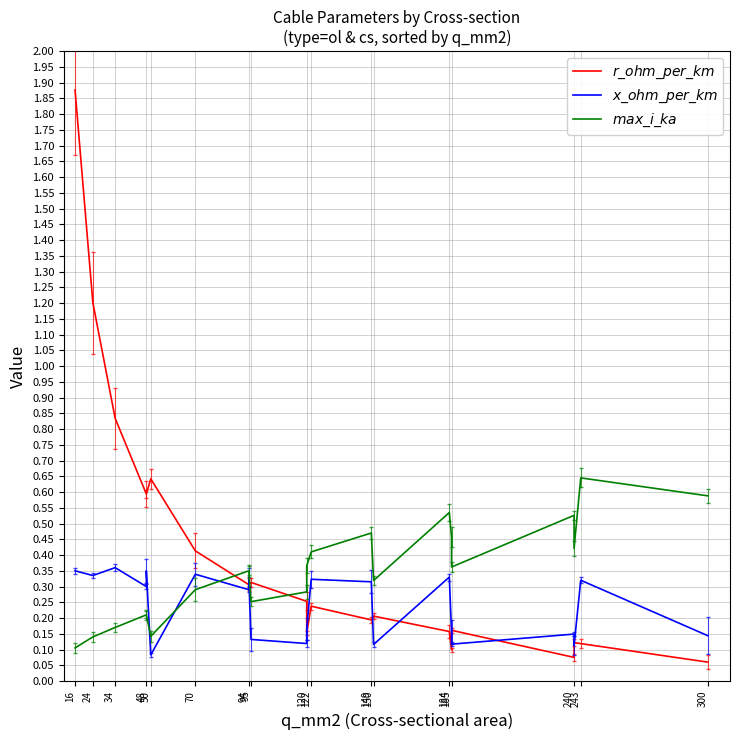

How many $x\_ohm\_per\_km$ values are between 0 and 1?

22